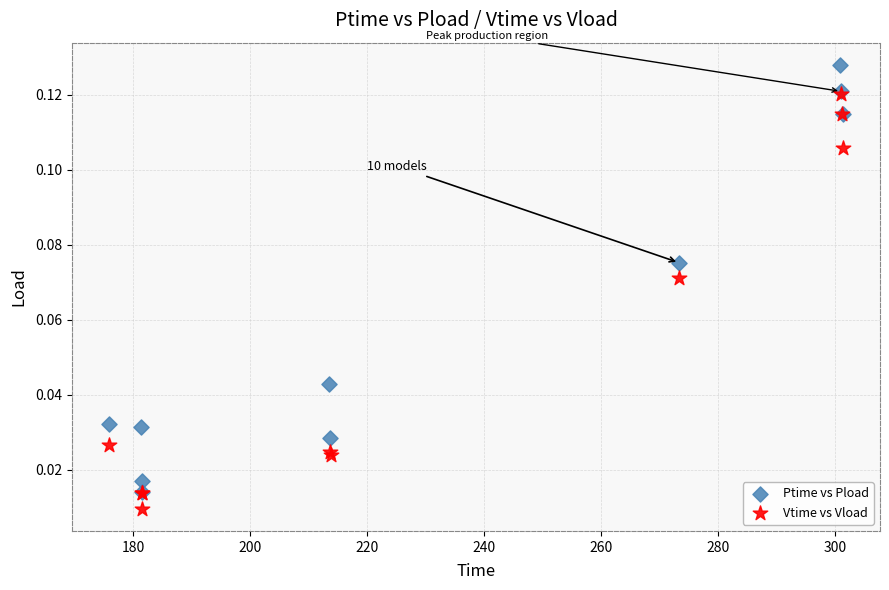

What are all the series names shown in the legend?

Ptime vs Pload, Vtime vs Vload